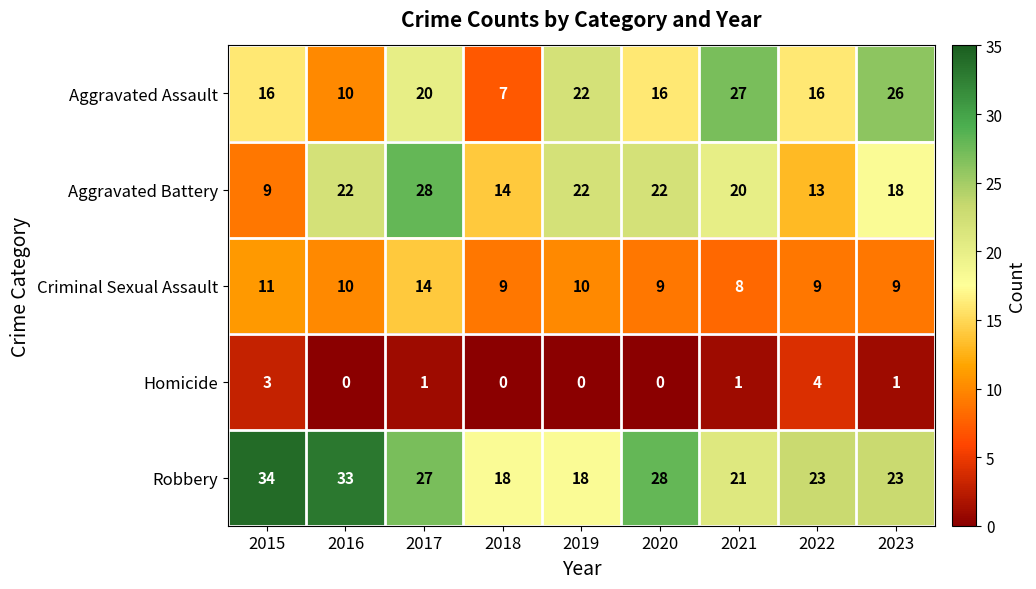

At 2023, list the series in order from largest to smallest.

Aggravated Assault, Robbery, Aggravated Battery, Criminal Sexual Assault, Homicide